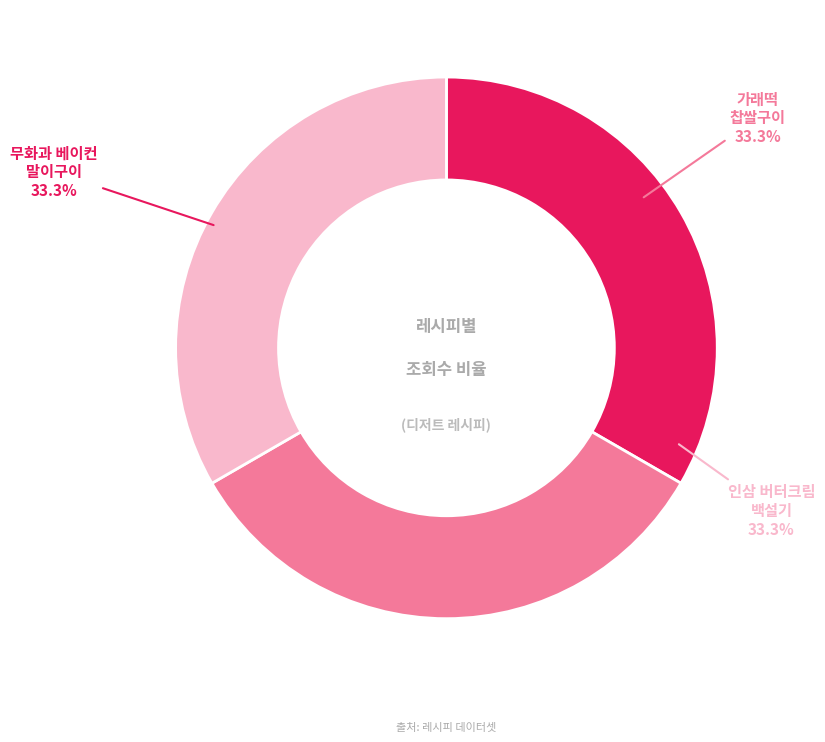

Is there any slice that represents more than half of the pie?

No